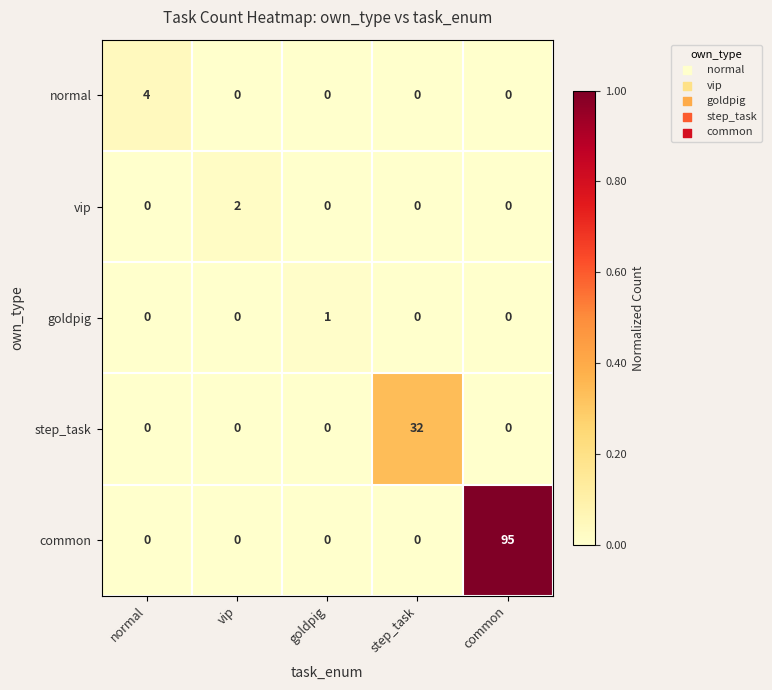

Rank the series by their maximum value, from highest to lowest.

common, step_task, normal, vip, goldpig